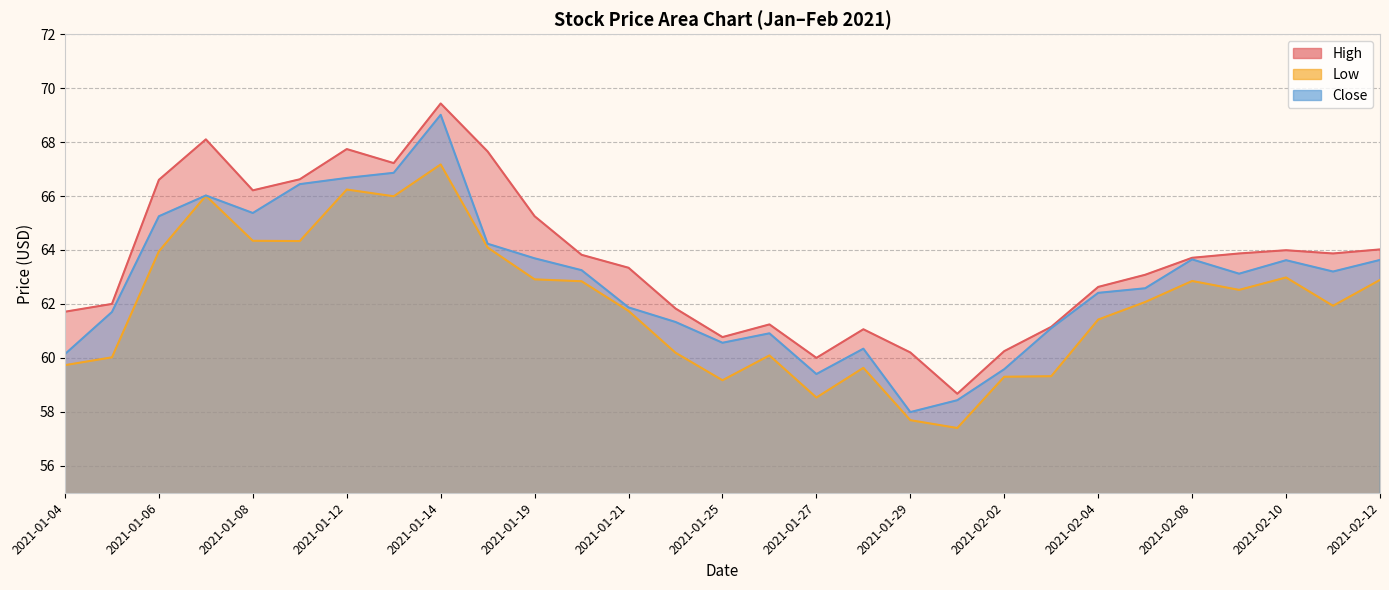

How many lines are shown in the chart?

3